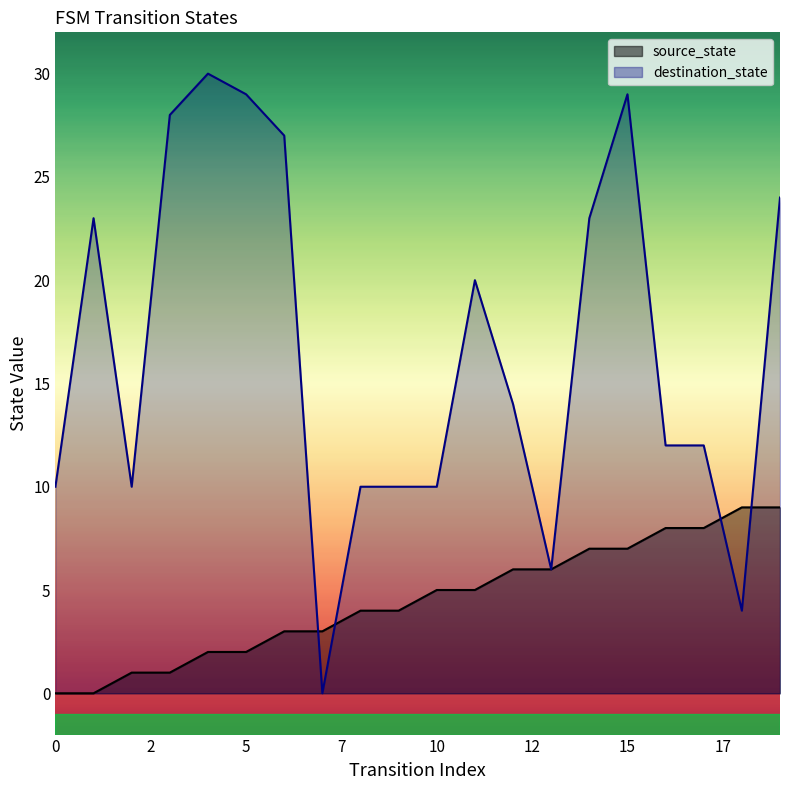

True or false: source_state and destination_state intersect in this chart.

True